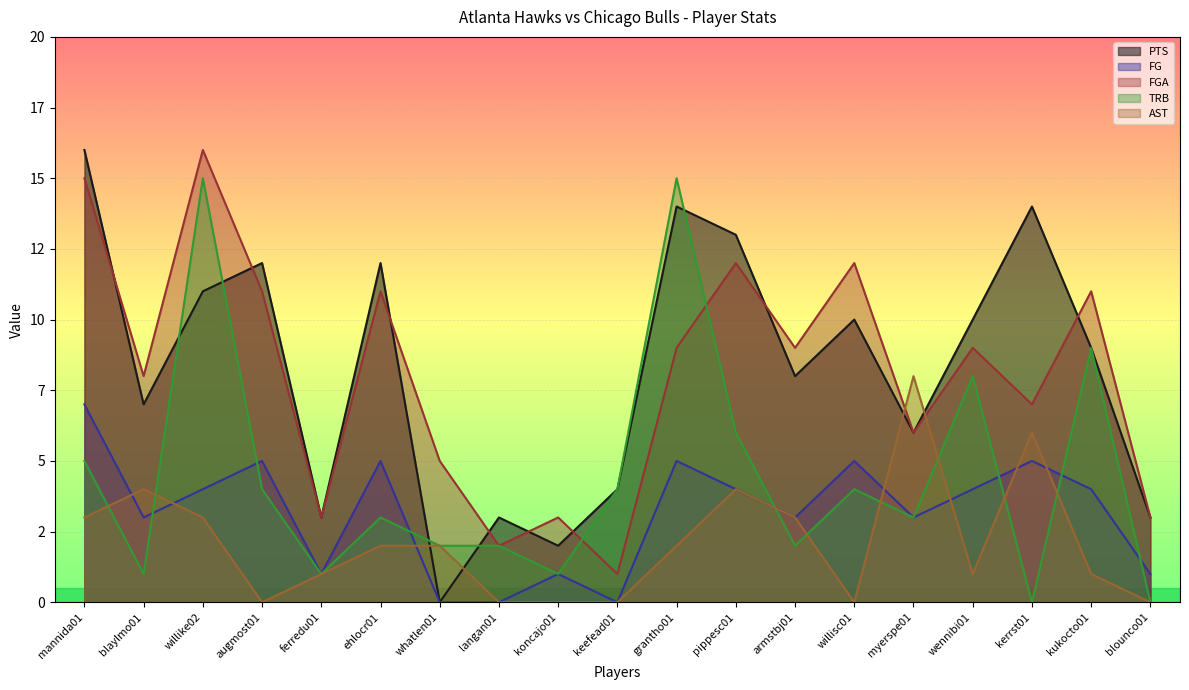

Reading left to right, list all the values displayed in this chart.

PTS: mannida01=16	blaylmo01=7	willike02=11	augmost01=12	ferredu01=3	ehlocr01=12	whatlen01=0	langan01=3	koncajo01=2	keefead01=4	grantho01=14	pippesc01=13	armstbj01=8	willisc01=10	myerspe01=6	wennibi01=10	kerrst01=14	kukocto01=9	blounco01=3
FG: mannida01=7	blaylmo01=3	willike02=4	augmost01=5	ferredu01=1	ehlocr01=5	whatlen01=0	langan01=0	koncajo01=1	keefead01=0	grantho01=5	pippesc01=4	armstbj01=3	willisc01=5	myerspe01=3	wennibi01=4	kerrst01=5	kukocto01=4	blounco01=1
FGA: mannida01=15	blaylmo01=8	willike02=16	augmost01=11	ferredu01=3	ehlocr01=11	whatlen01=5	langan01=2	koncajo01=3	keefead01=1	grantho01=9	pippesc01=12	armstbj01=9	willisc01=12	myerspe01=6	wennibi01=9	kerrst01=7	kukocto01=11	blounco01=3
TRB: mannida01=5	blaylmo01=1	willike02=15	augmost01=4	ferredu01=1	ehlocr01=3	whatlen01=2	langan01=2	koncajo01=1	keefead01=4	grantho01=15	pippesc01=6	armstbj01=2	willisc01=4	myerspe01=3	wennibi01=8	kerrst01=0	kukocto01=9	blounco01=0
AST: mannida01=3	blaylmo01=4	willike02=3	augmost01=0	ferredu01=1	ehlocr01=2	whatlen01=2	langan01=0	koncajo01=0	keefead01=0	grantho01=2	pippesc01=4	armstbj01=3	willisc01=0	myerspe01=8	wennibi01=1	kerrst01=6	kukocto01=1	blounco01=0